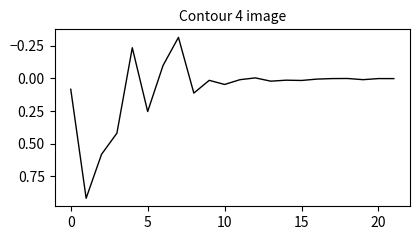

What is the difference between the maximum and minimum values?

1.2